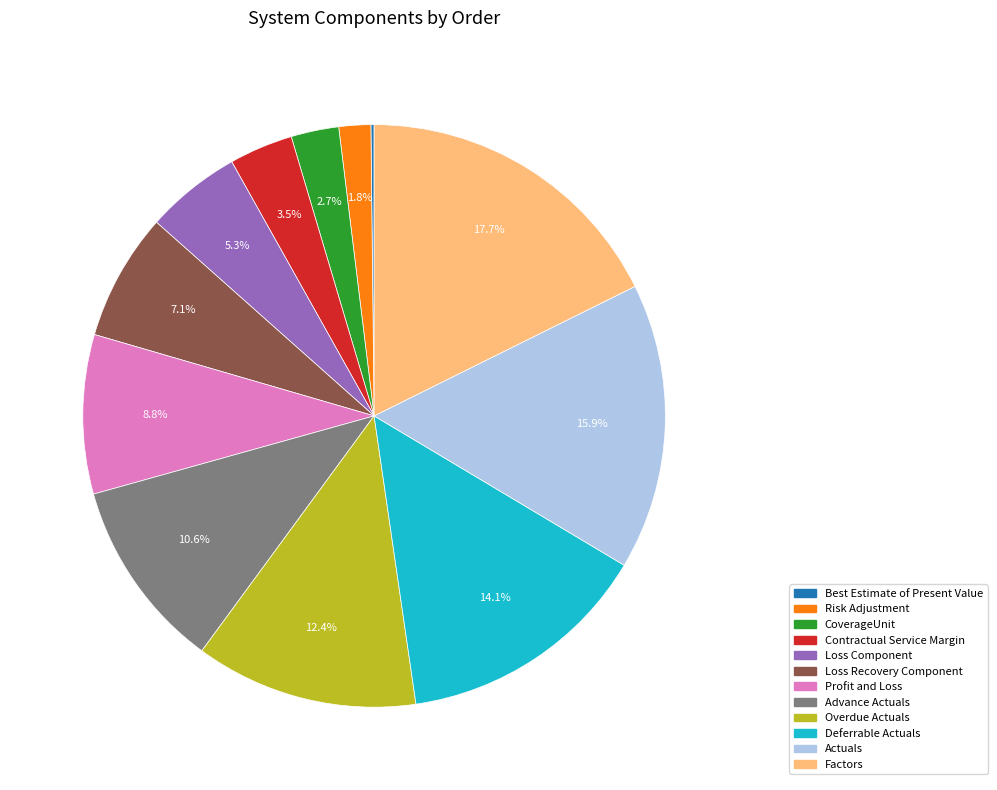

Between CoverageUnit and Factors, which is larger?

Factors